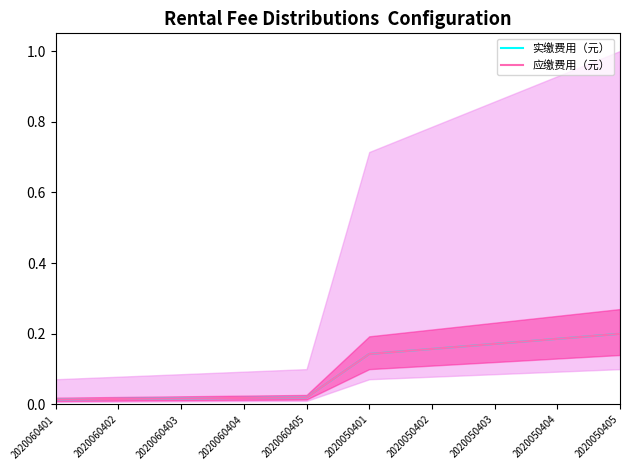

At 2020050404, list the series in order from smallest to largest.

实缴费用（元）, 应缴费用（元）